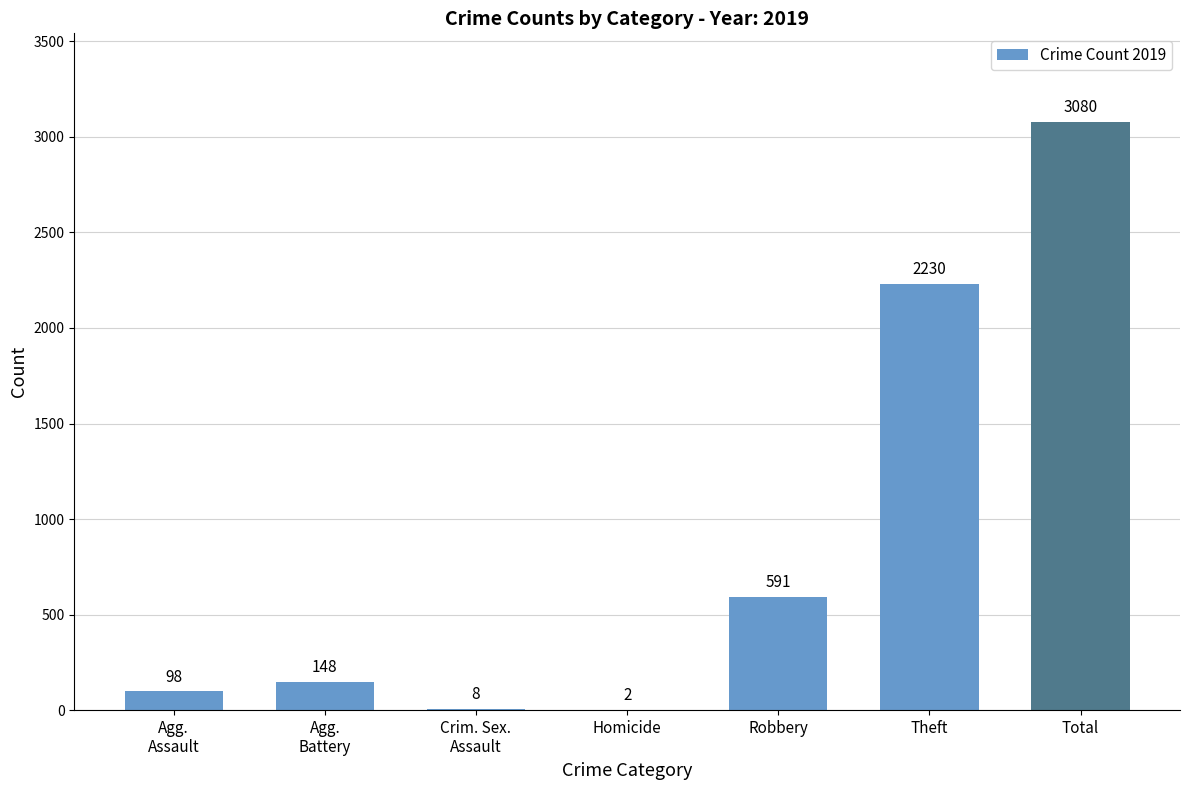

Which label corresponds to the largest value in the chart?

Total